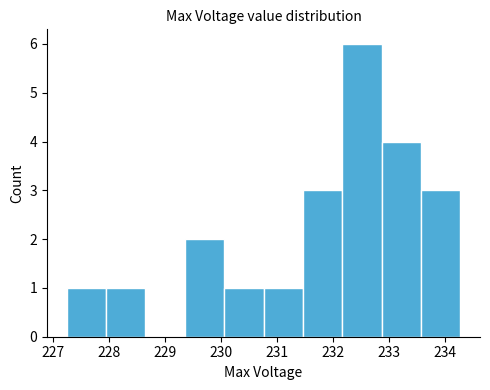

Reading left to right, transcribe this chart: for each bar, give the range it covers on the x-axis and its height. Neither the bar edges nor the heights are printed on the chart, so give them approximately, as read against the axes.

227.2 to 227.9: 1
227.9 to 228.6: 1
228.6 to 229.4: 0
229.4 to 230.1: 2
230.1 to 230.8: 1
230.8 to 231.5: 1
231.5 to 232.2: 3
232.2 to 232.9: 6
232.9 to 233.6: 4
233.6 to 234.3: 3